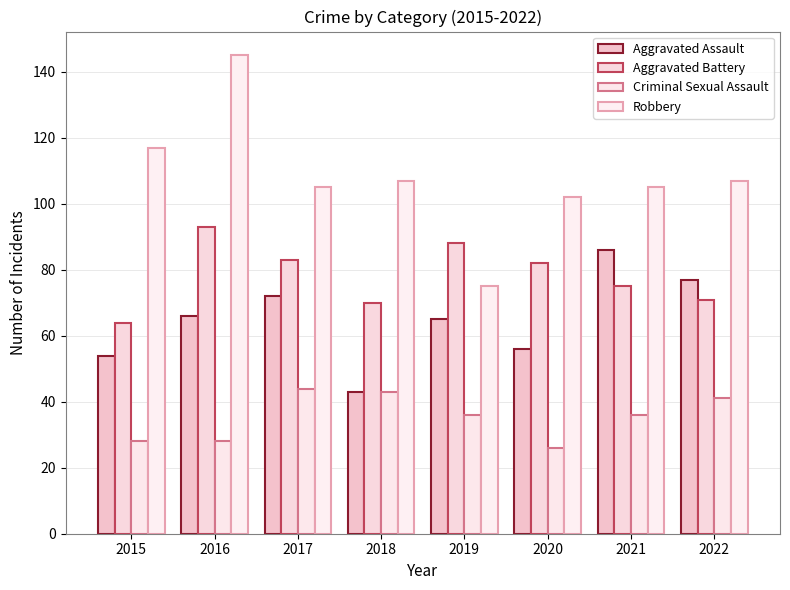

How many values in the Aggravated Assault series are below 66?

4